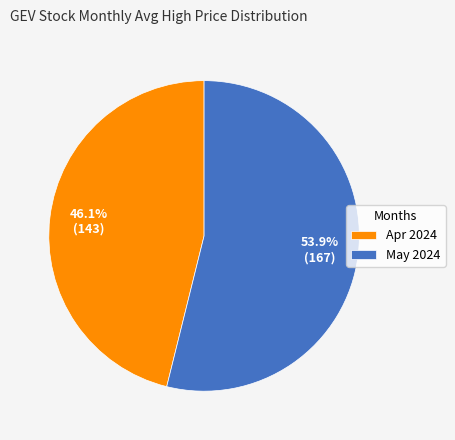

Combined, do Apr 2024 and May 2024 account for over 50%?

Yes